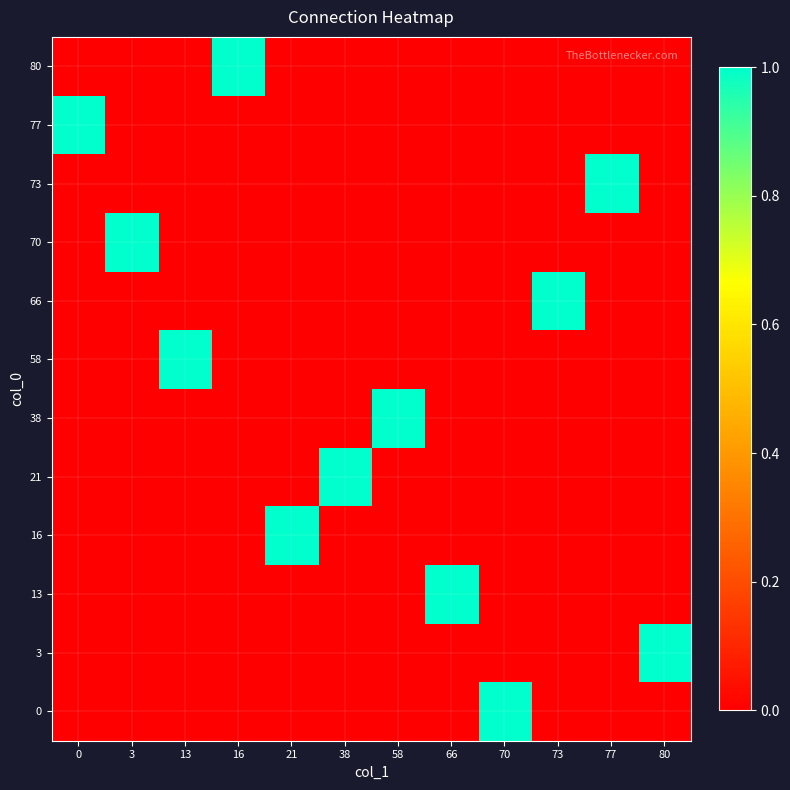

What is the spread (max minus min) of values at 38?

1